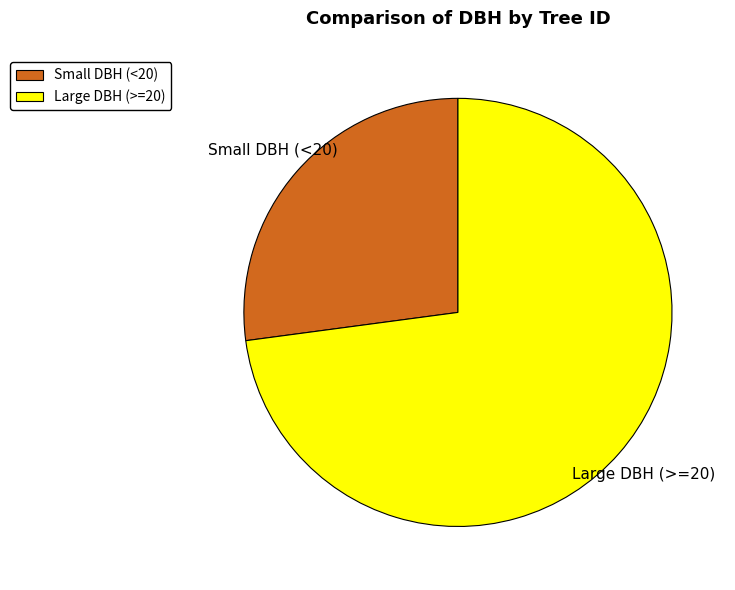

Is there a majority slice in this chart?

Yes